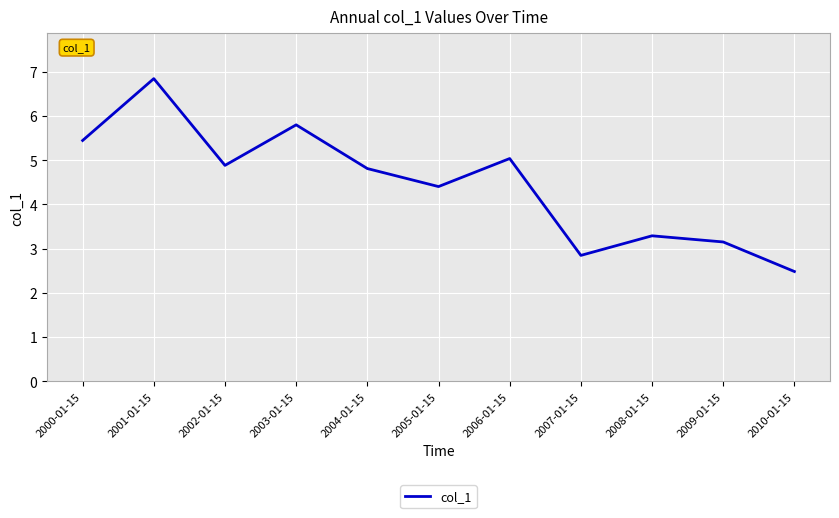

The value at 2007-01-15 is 0.7. True or false?

False